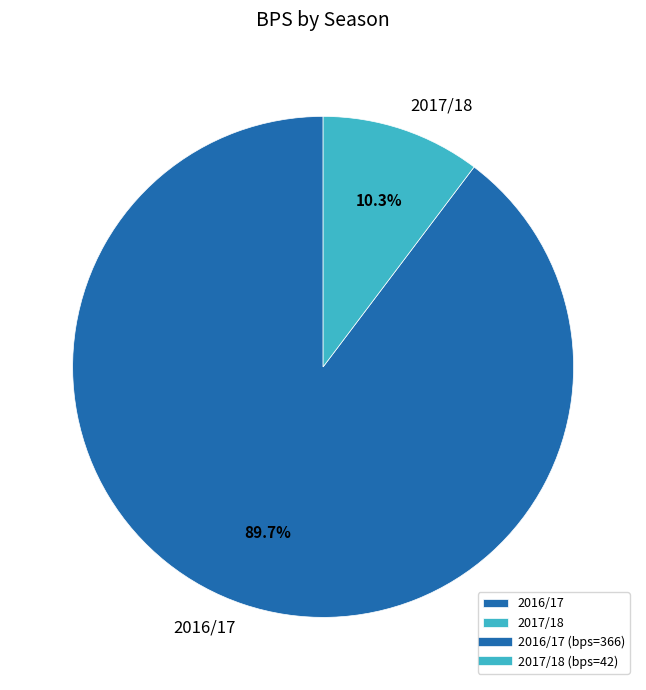

Count the number of slices in the pie.

2